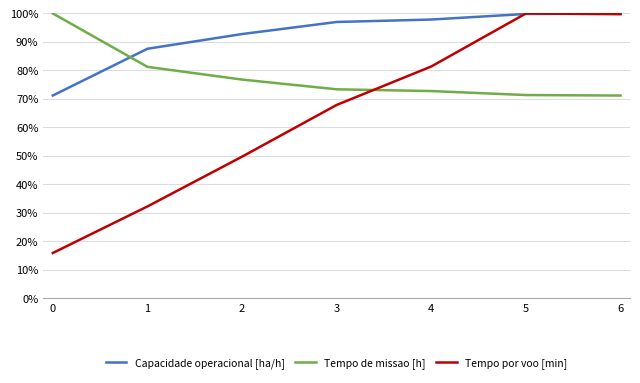

Between 0 and 4, which series saw the biggest shift?

Tempo por voo [min]